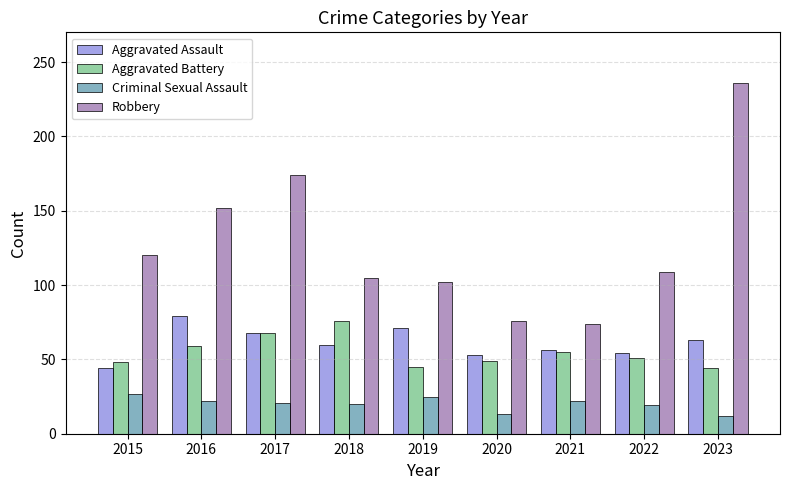

What are all the series names shown in the legend?

Aggravated Assault, Aggravated Battery, Criminal Sexual Assault, Robbery